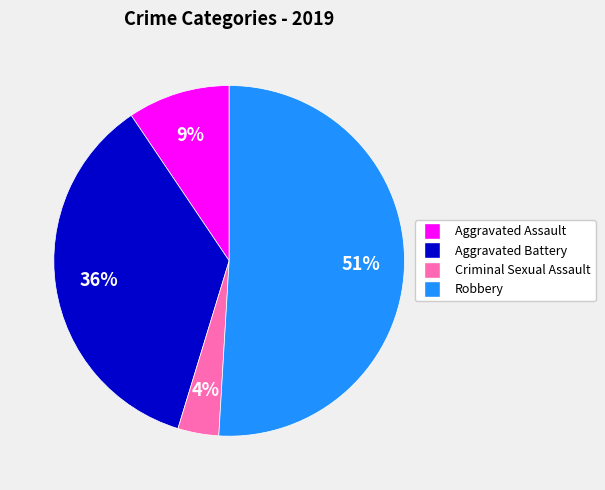

Between Criminal Sexual Assault and Aggravated Assault, which is larger?

Aggravated Assault